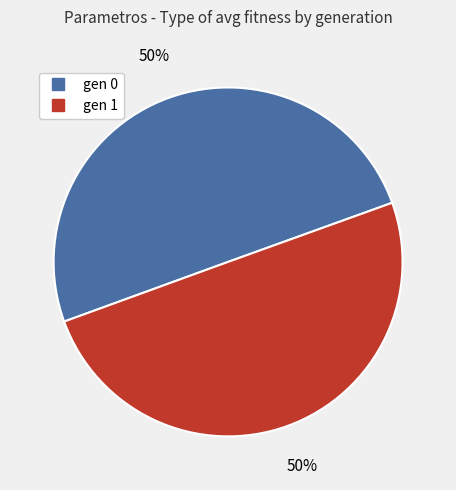

What percentage is the gen 0 slice, to the nearest percent?

50%